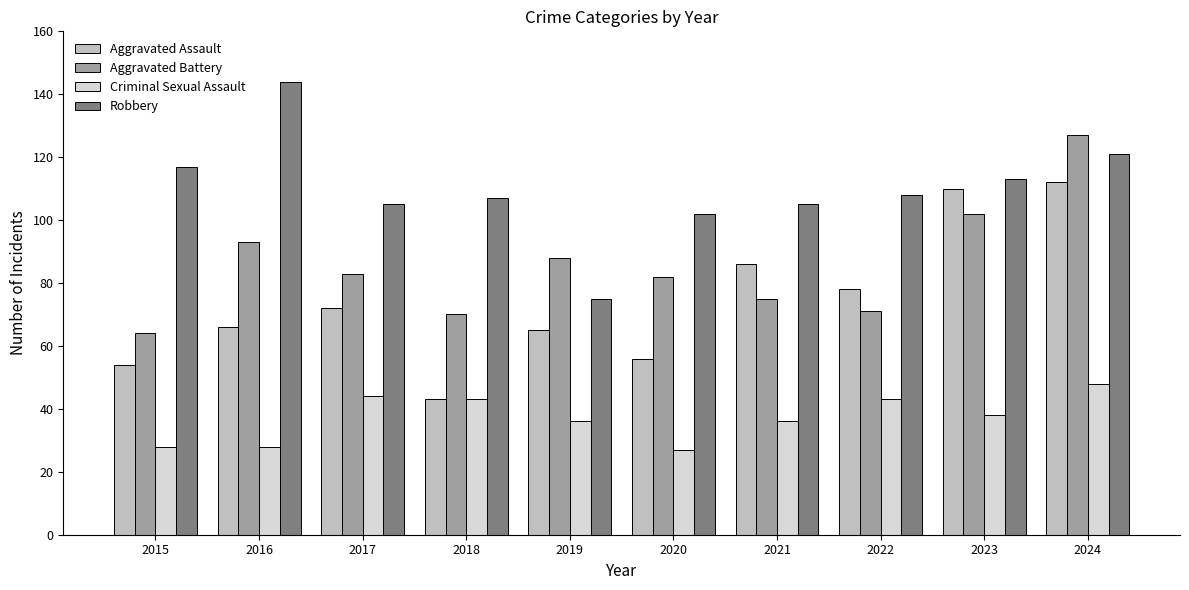

What is the lowest value of the Aggravated Battery series?

64